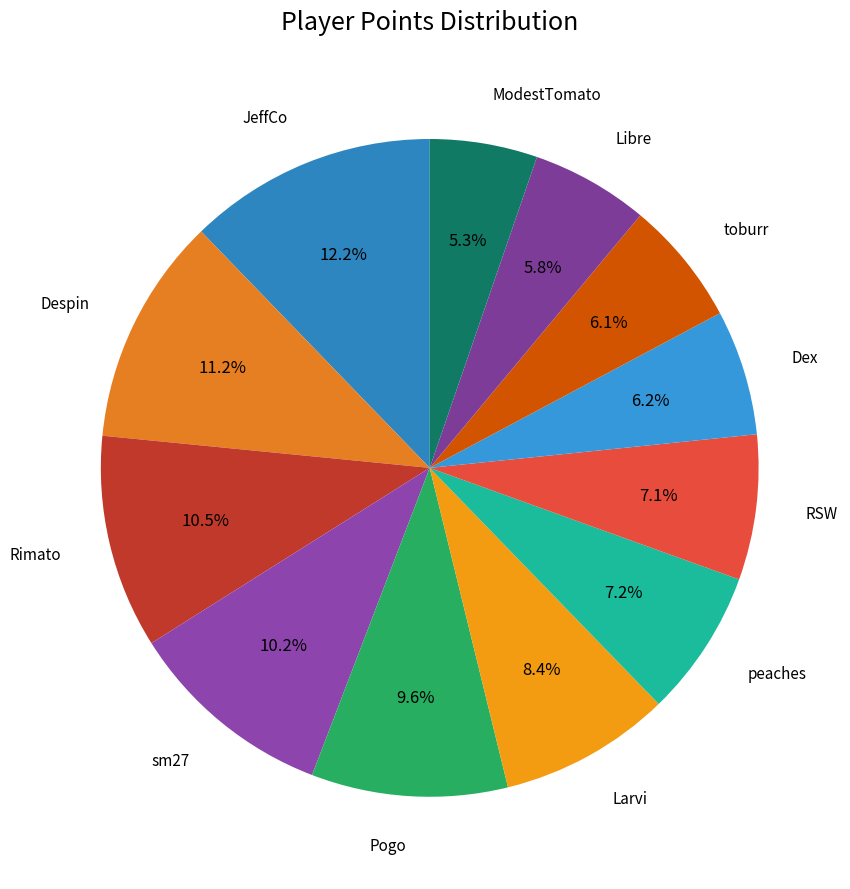

Which slice is the largest?

JeffCo